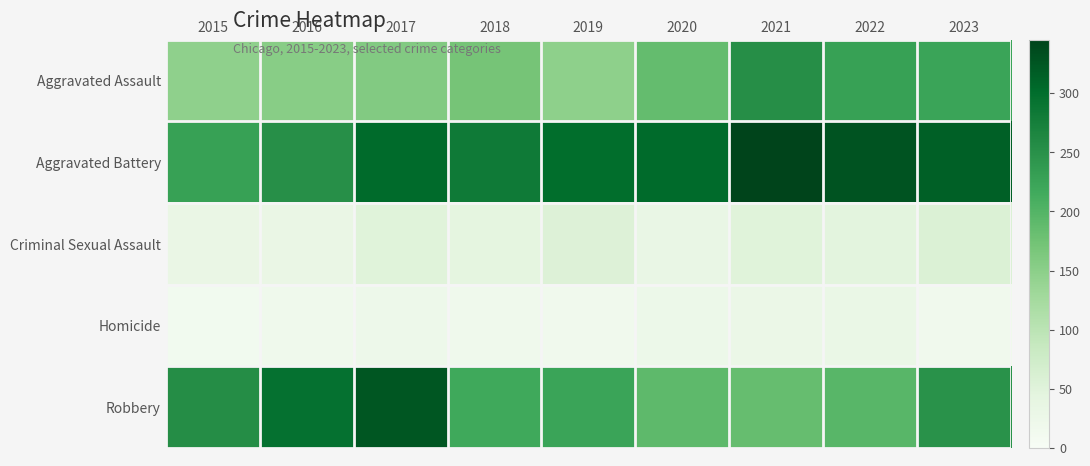

What is the maximum value shown in the chart?

345